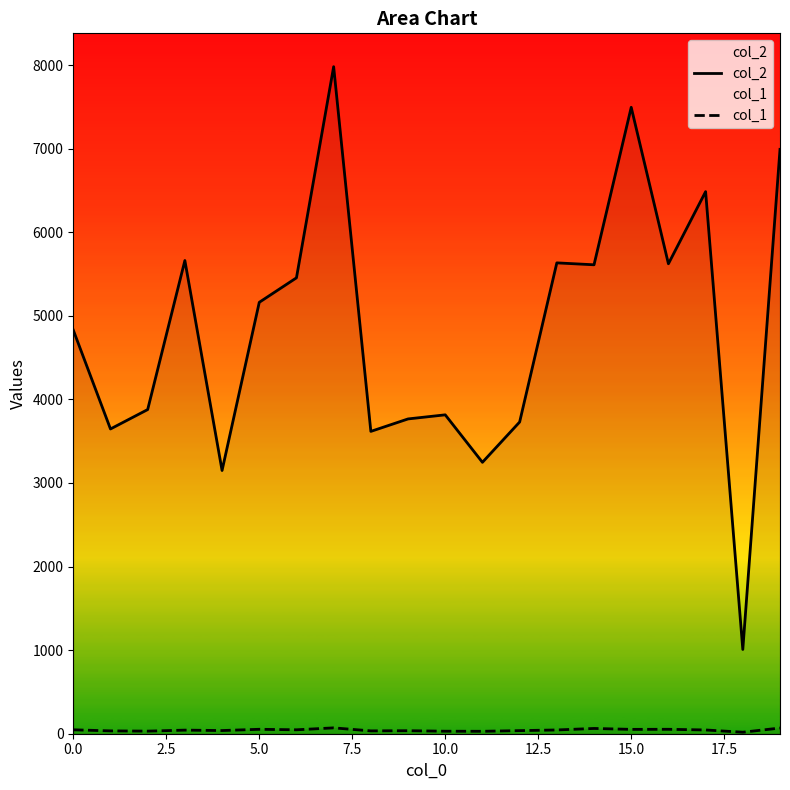

What position from the left is 19?

20